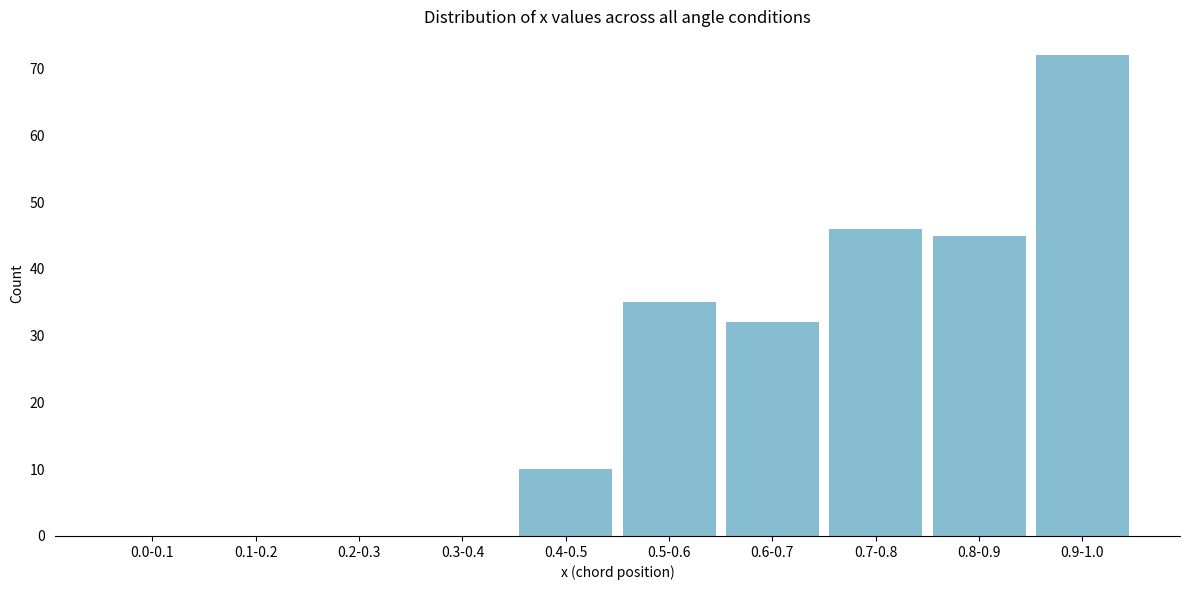

Reading left to right, what are all the values shown in this chart?

0.0-0.1=0	0.1-0.2=0	0.2-0.3=0	0.3-0.4=0	0.4-0.5=10	0.5-0.6=35	0.6-0.7=32	0.7-0.8=46	0.8-0.9=45	0.9-1.0=72